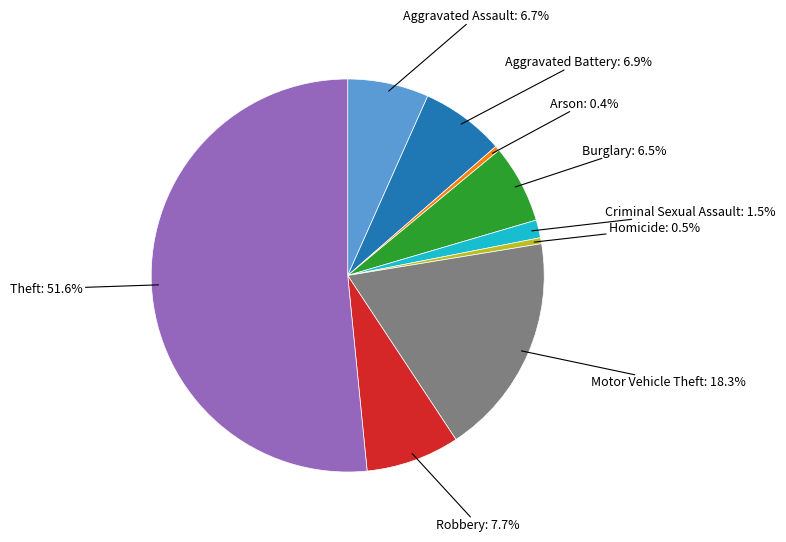

Is there any slice that represents more than half of the pie?

Yes